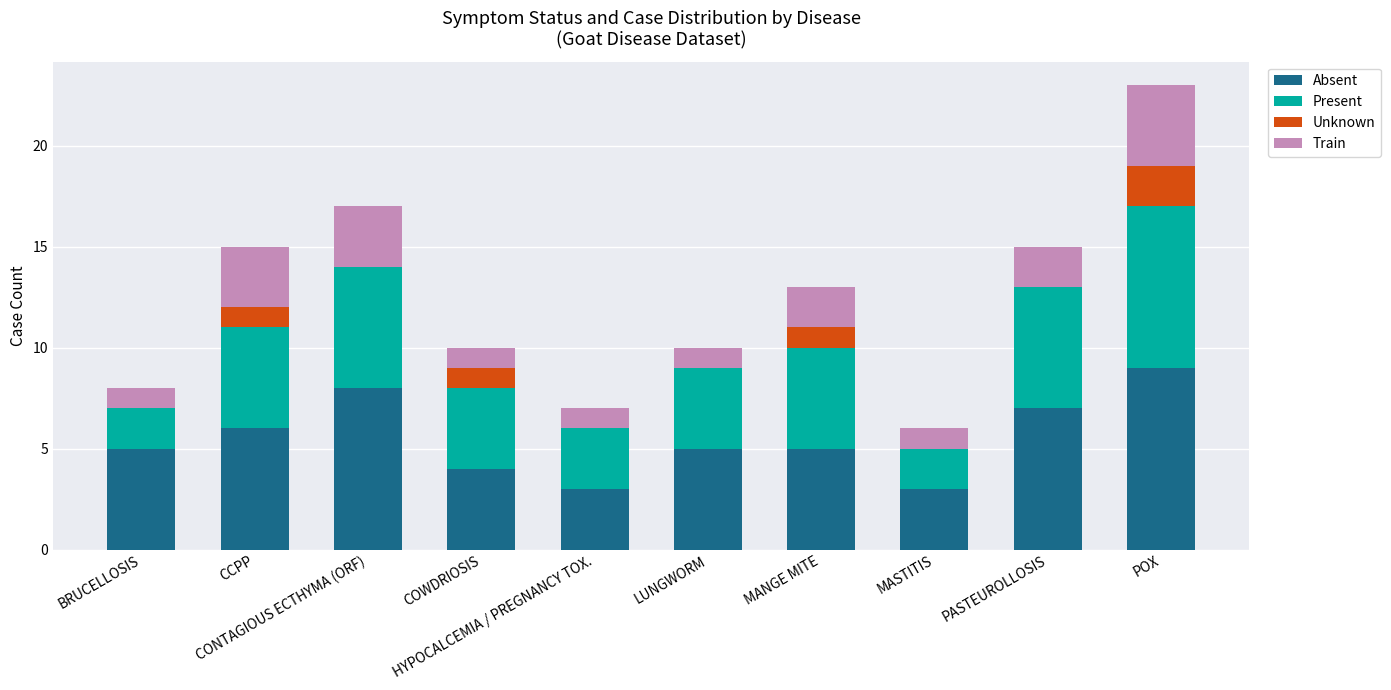

What is the maximum value for Absent?

9